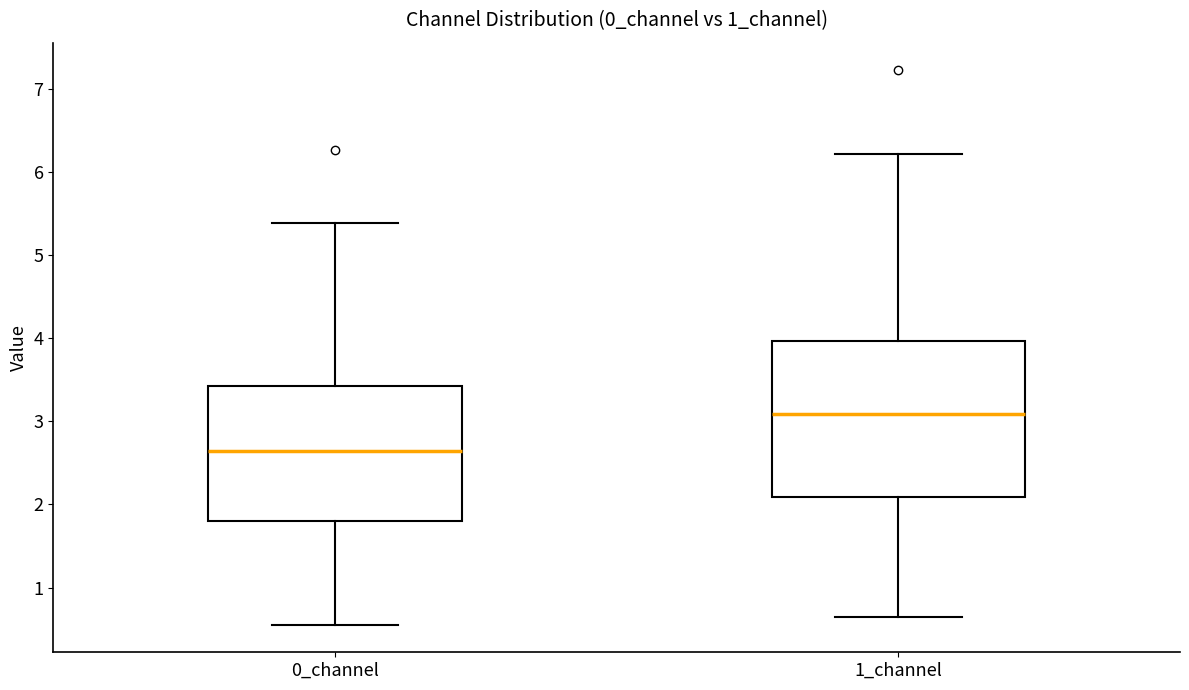

Which box's median line is the lowest?

0_channel